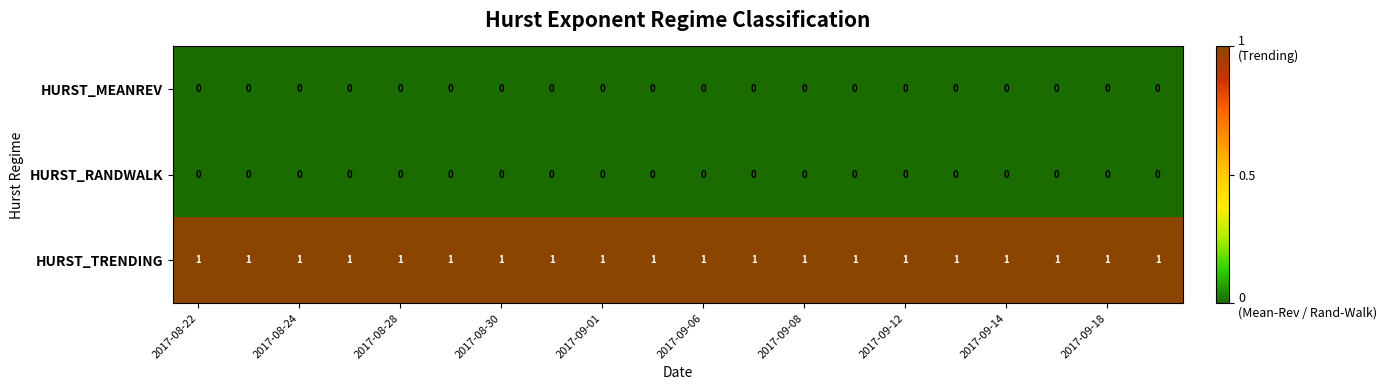

At how many categories does at least one series exceed 0?

20